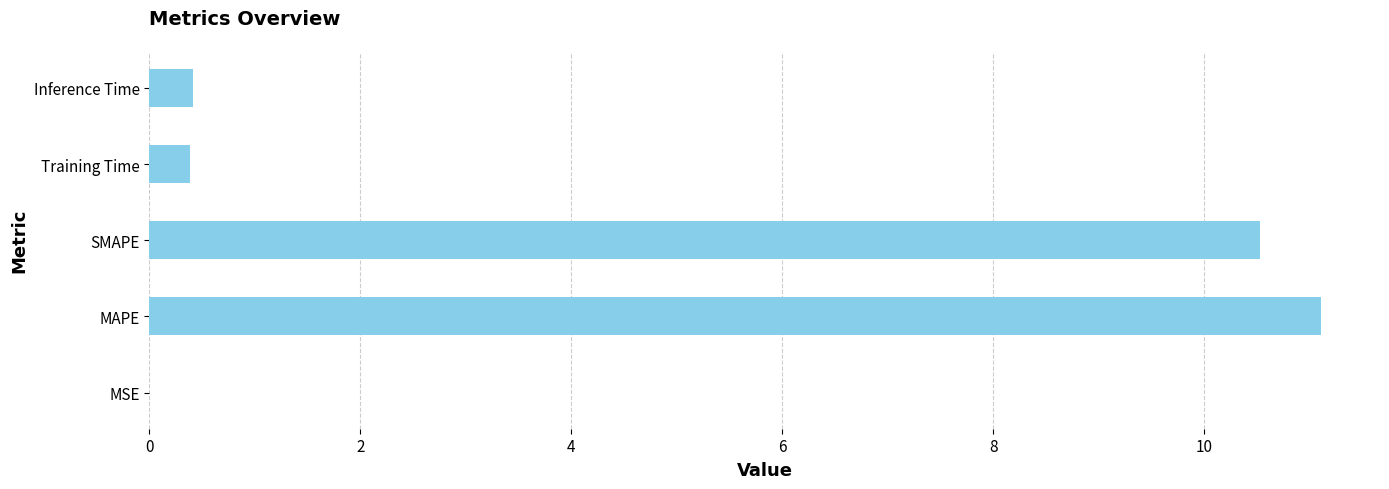

Read the value at Inference Time.

0.4